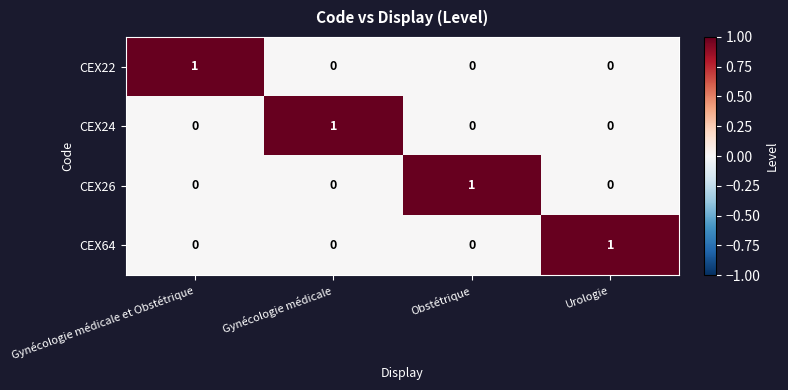

The value of CEX26 at Obstétrique is 1. True or false?

True